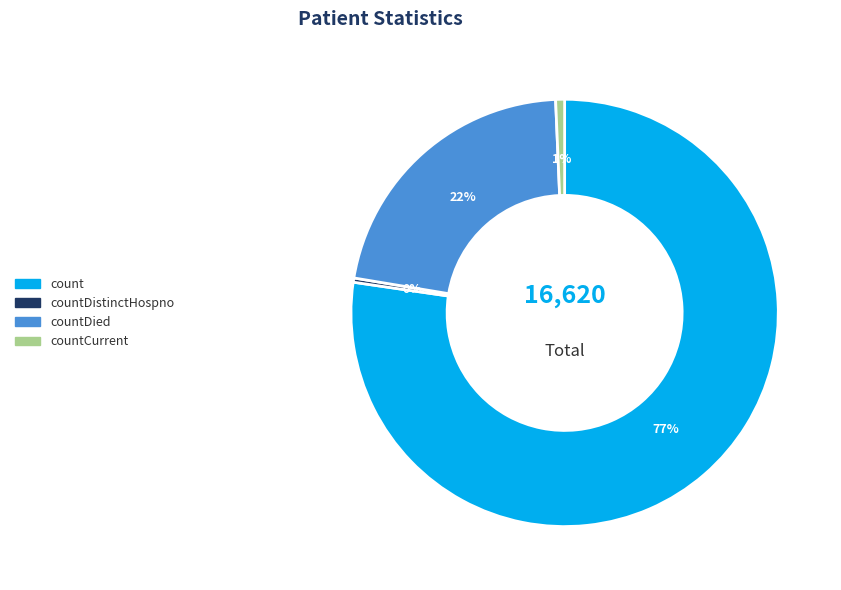

To the nearest percent, what is the difference between the largest and smallest slice percentages?

77%